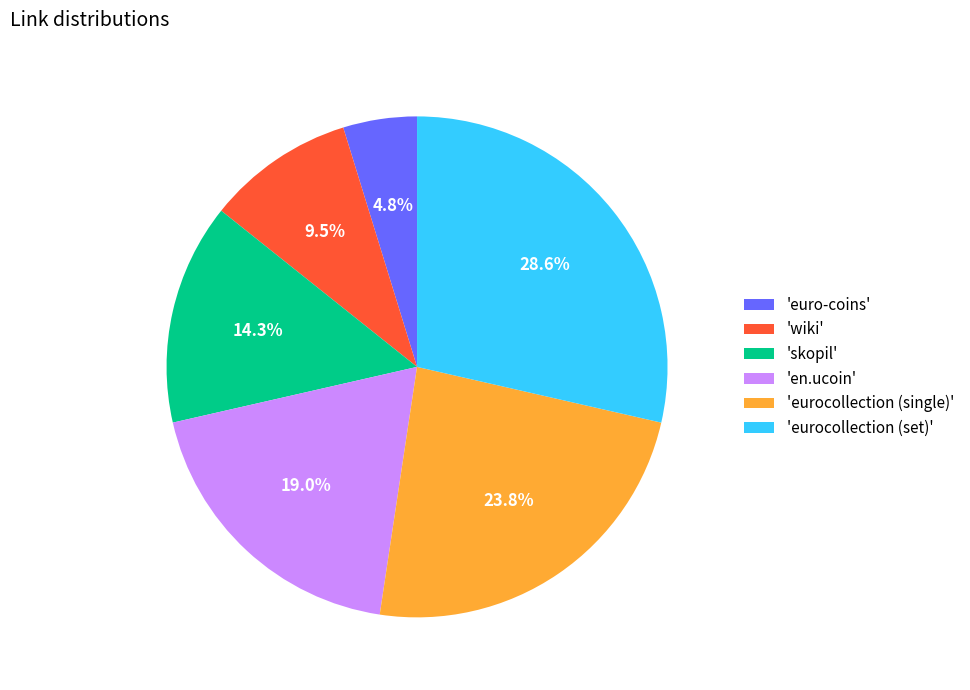

To the nearest percent, what is the difference between the largest and smallest slice percentages?

24%